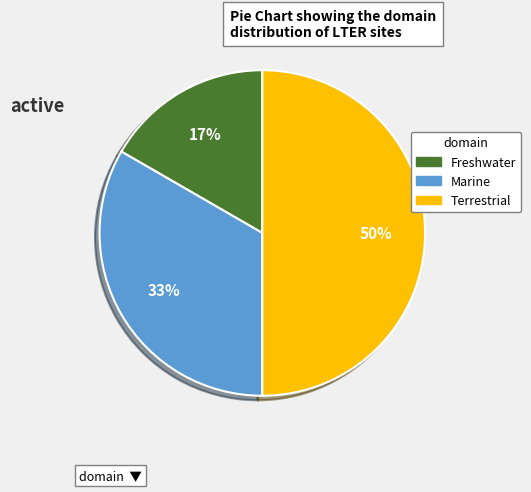

Is Marine the majority of the pie?

No